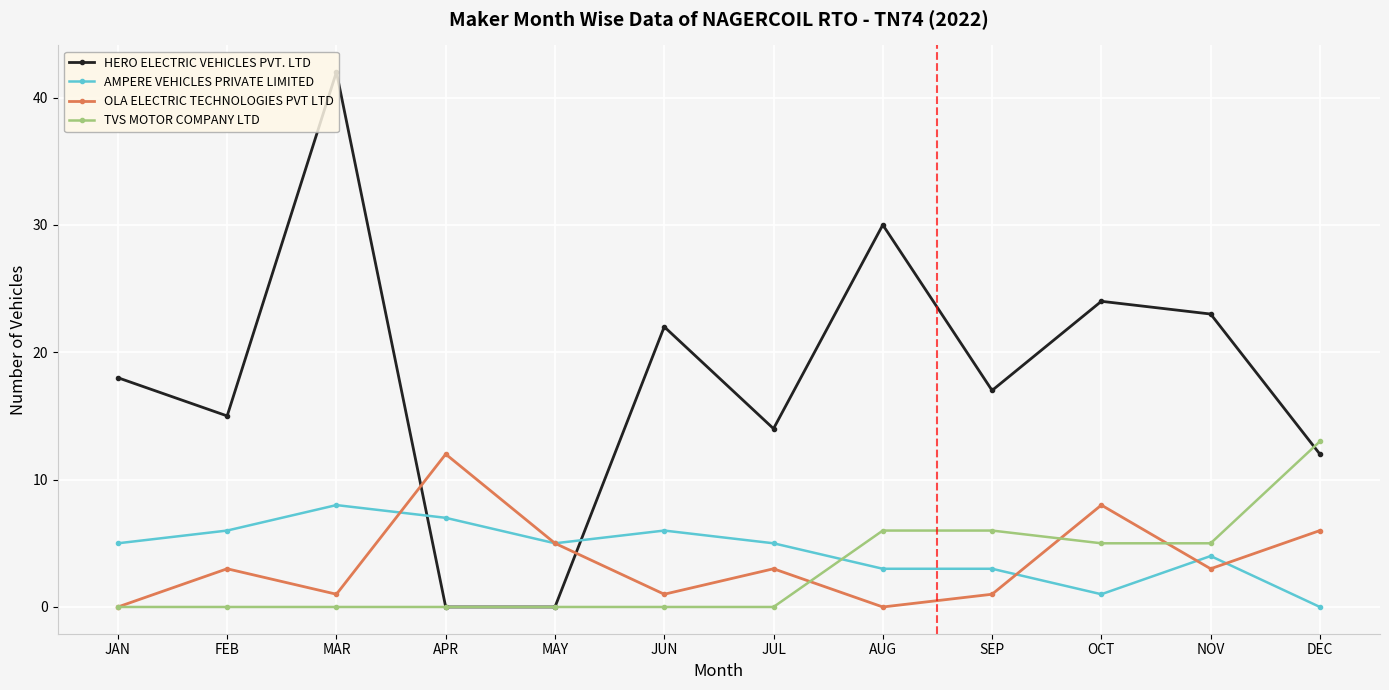

True or false: AMPERE VEHICLES PRIVATE LIMITED and OLA ELECTRIC TECHNOLOGIES PVT LTD intersect in this chart.

True